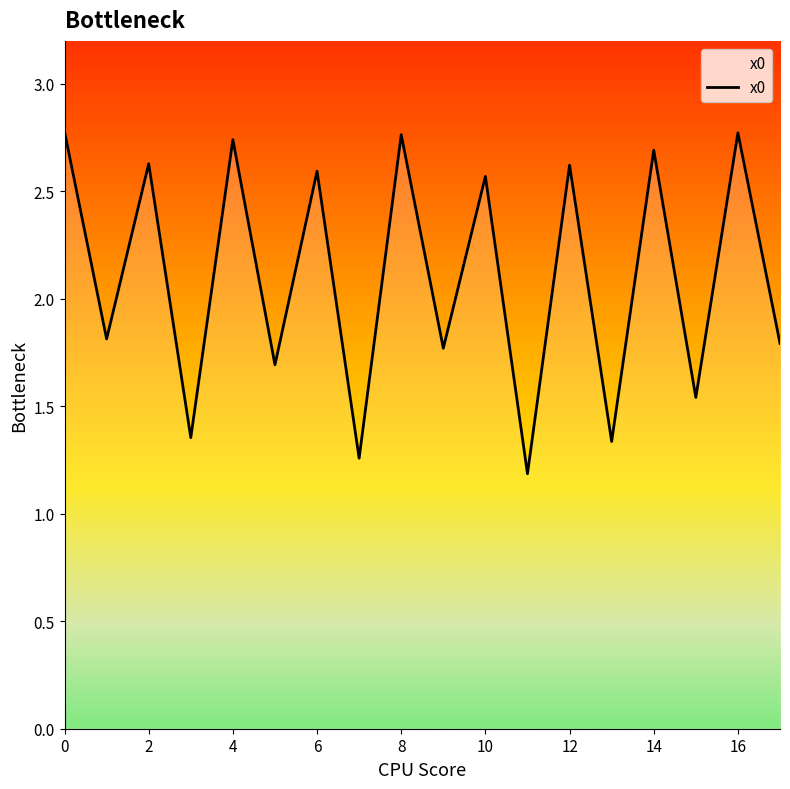

What is the difference between the maximum and minimum values?

1.6